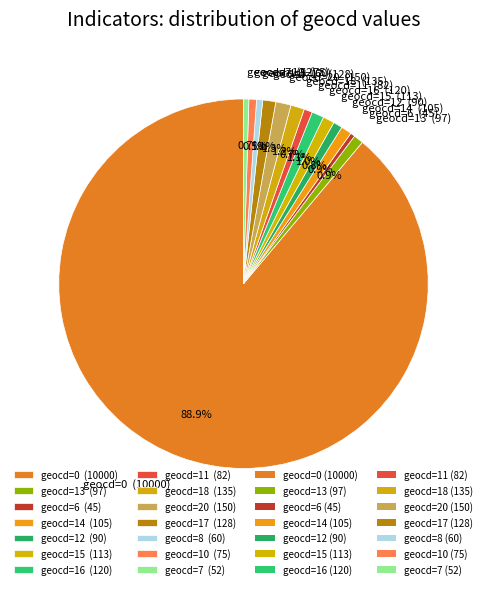

Combined, do geocd=10 (75) and geocd=8 (60) account for over 50%?

No